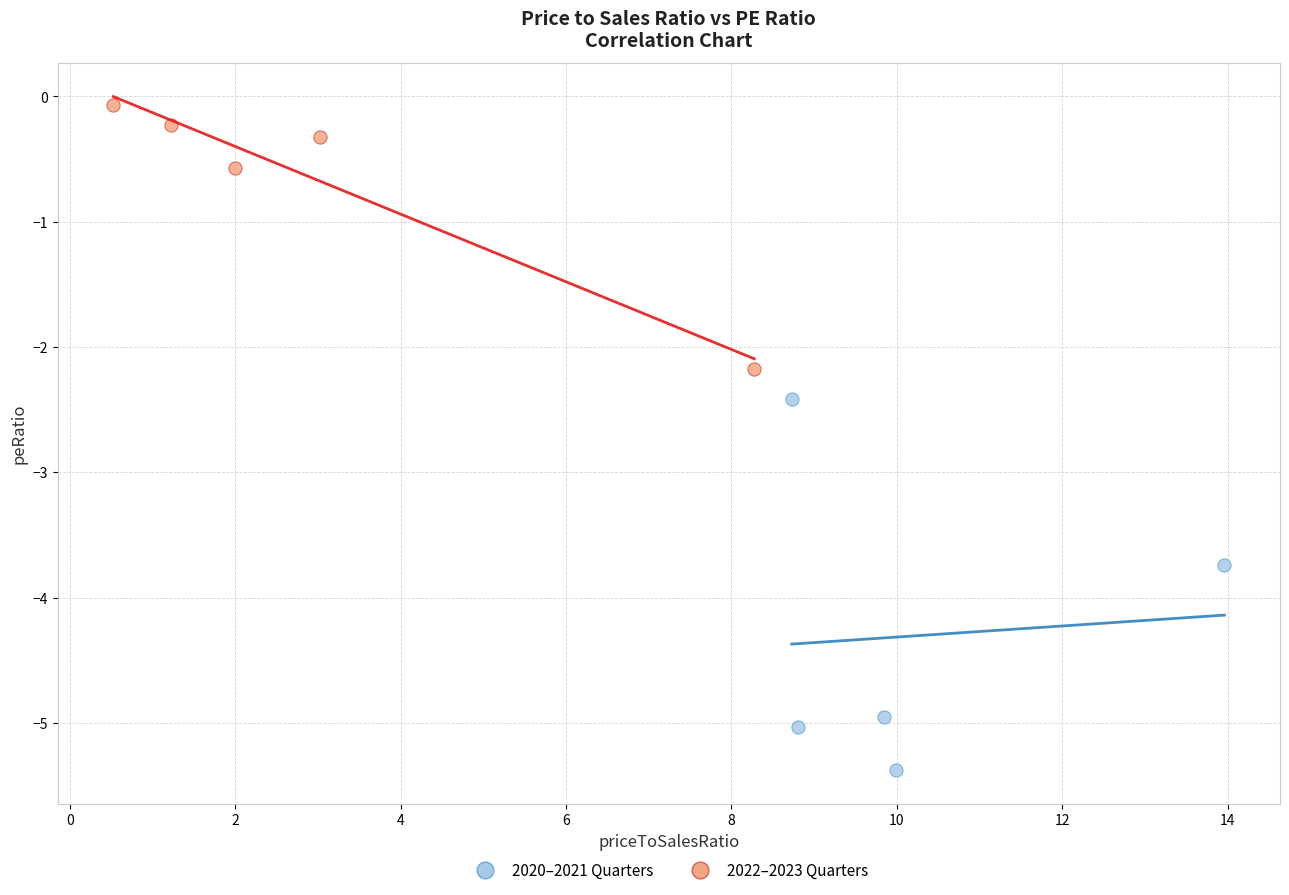

Which series has the widest spread of Y values?

2020–2021 Quarters